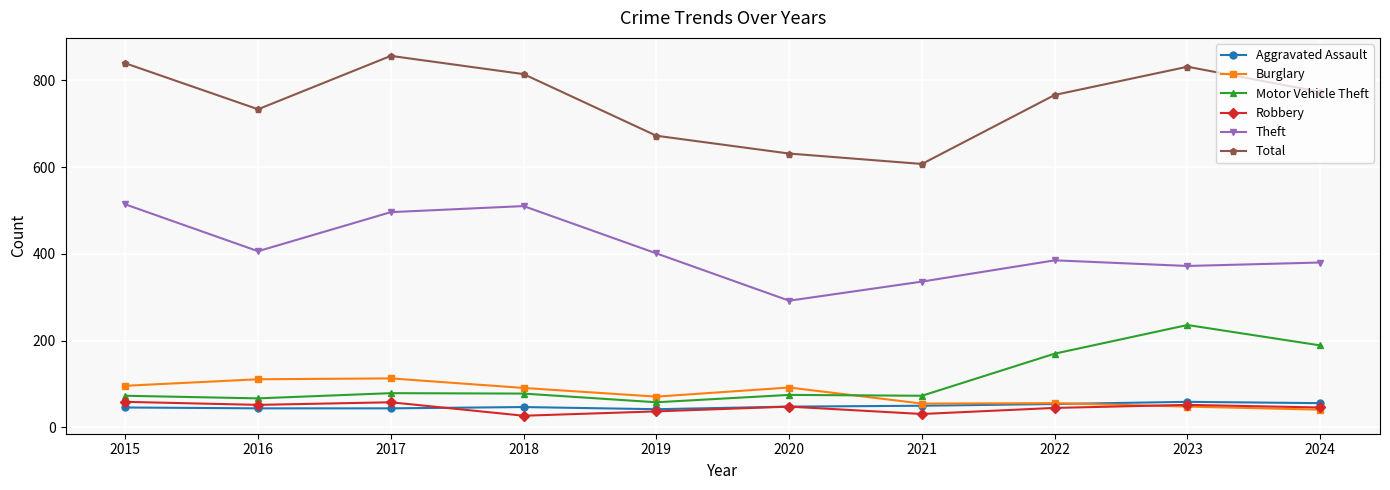

True or false: Theft and Burglary cross at least once.

False